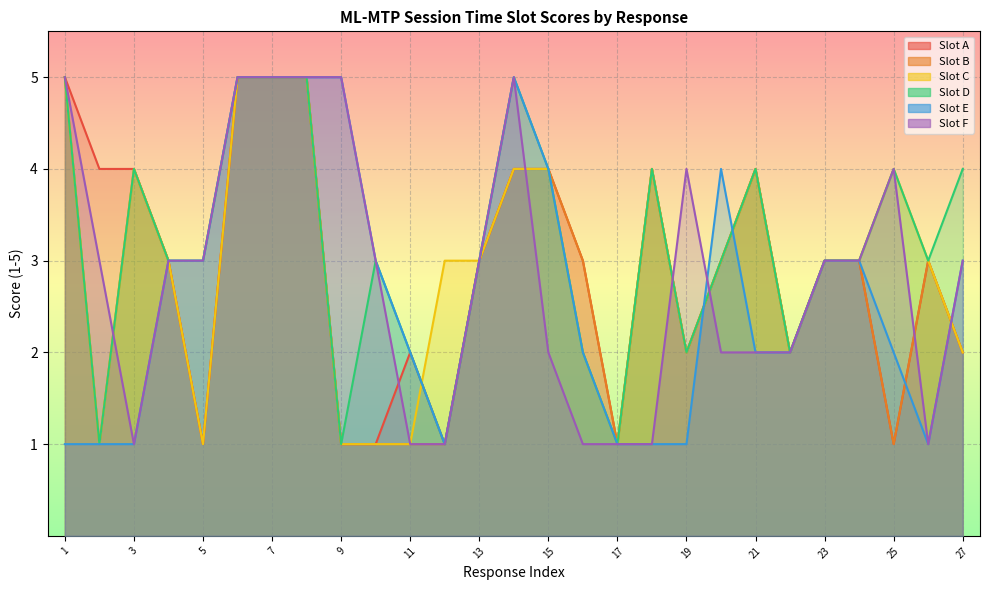

Rank the series by their maximum value, from lowest to highest.

Slot A, Slot B, Slot C, Slot D, Slot E, Slot F